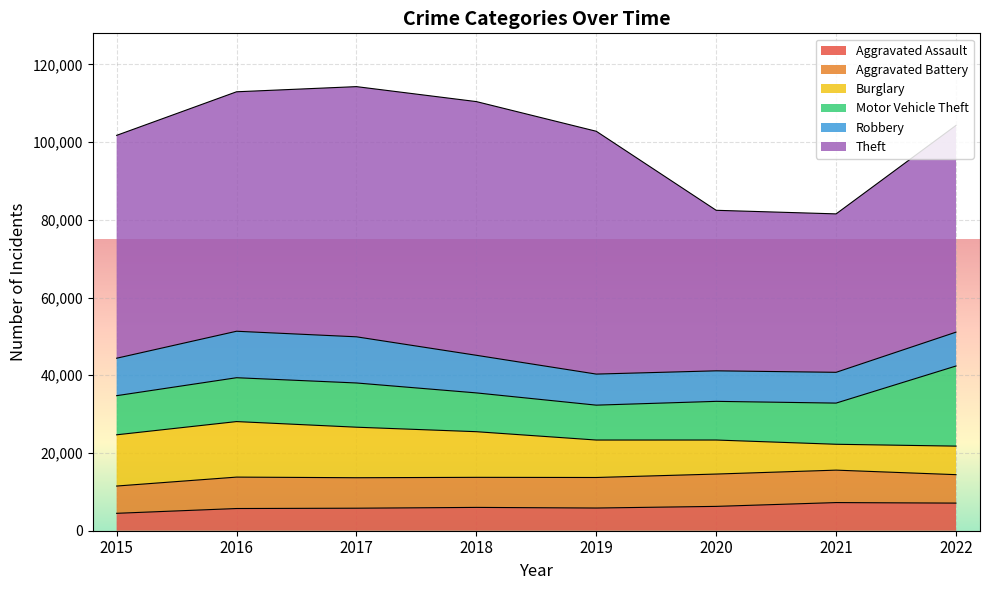

How many values in the Robbery series exceed 9638?

3